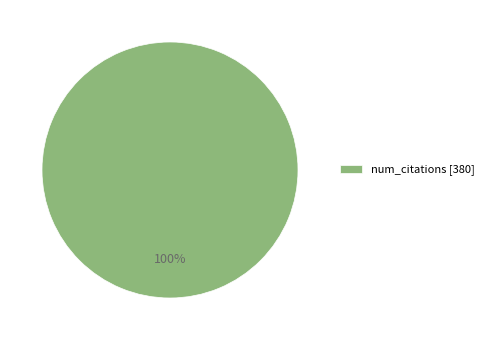

How many slices are in this pie chart?

1